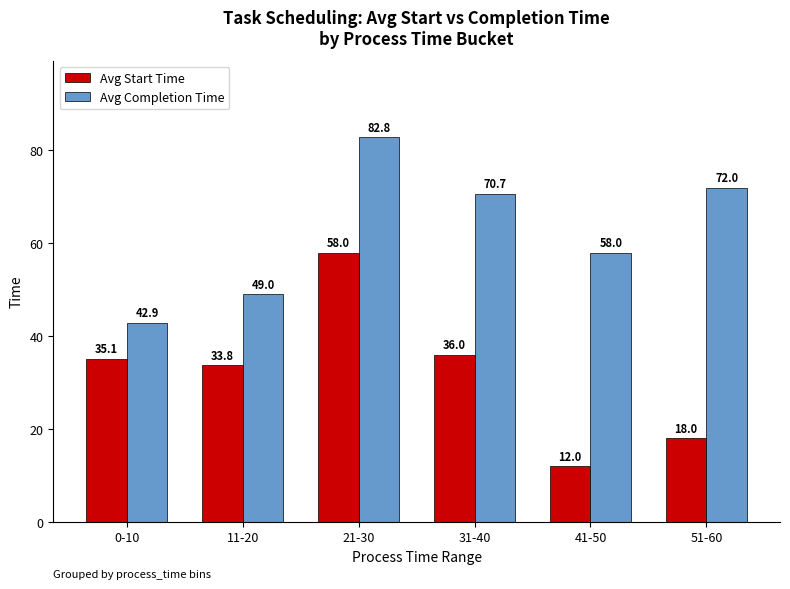

Reading left to right, extract all data points from this chart.

Avg Start Time: 0-10=35.1	11-20=33.8	21-30=58.0	31-40=36.0	41-50=12.0	51-60=18.0
Avg Completion Time: 0-10=42.9	11-20=49.0	21-30=82.8	31-40=70.7	41-50=58.0	51-60=72.0